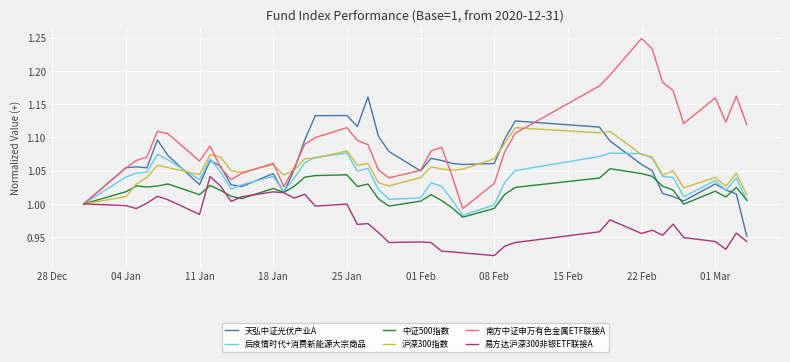

True or false: 沪深300指数 and 天弘中证光伏产业A cross at least once.

True